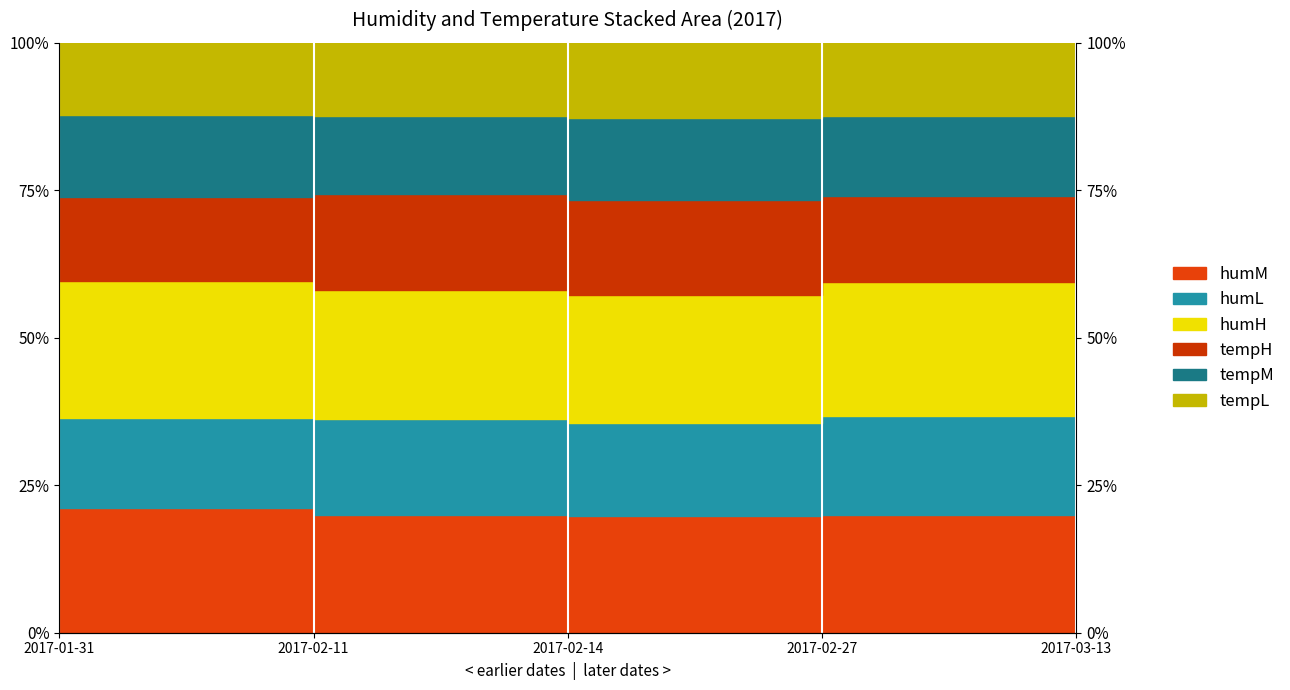

What is the average value of the humM series?

52.4